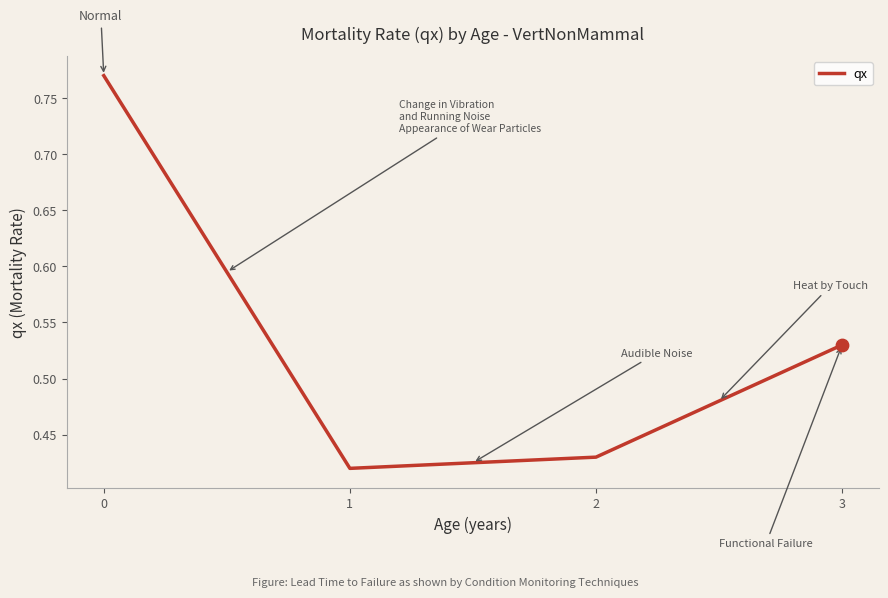

What is the change in value from 2 to 3?

+0.1